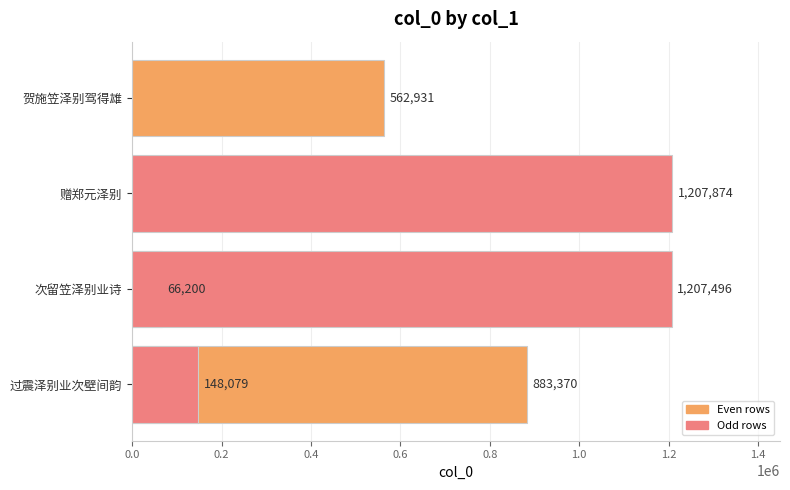

What is the difference between the maximum and minimum values?

1141674